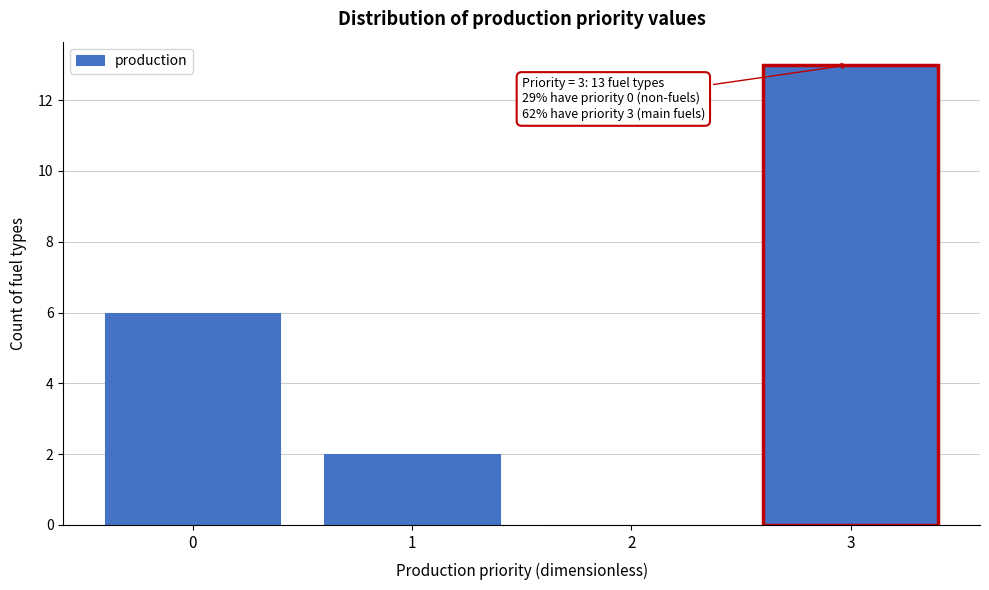

Over which range of the x-axis is the bar tallest?

2.5 to 3.5